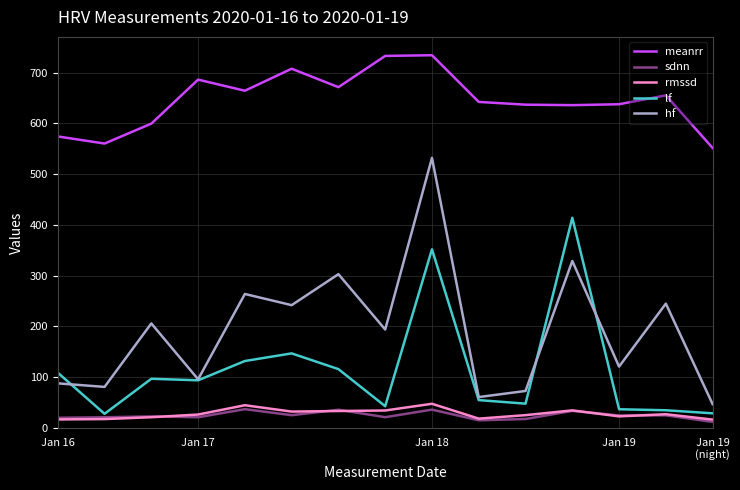

True or false: hf and sdnn intersect in this chart.

False